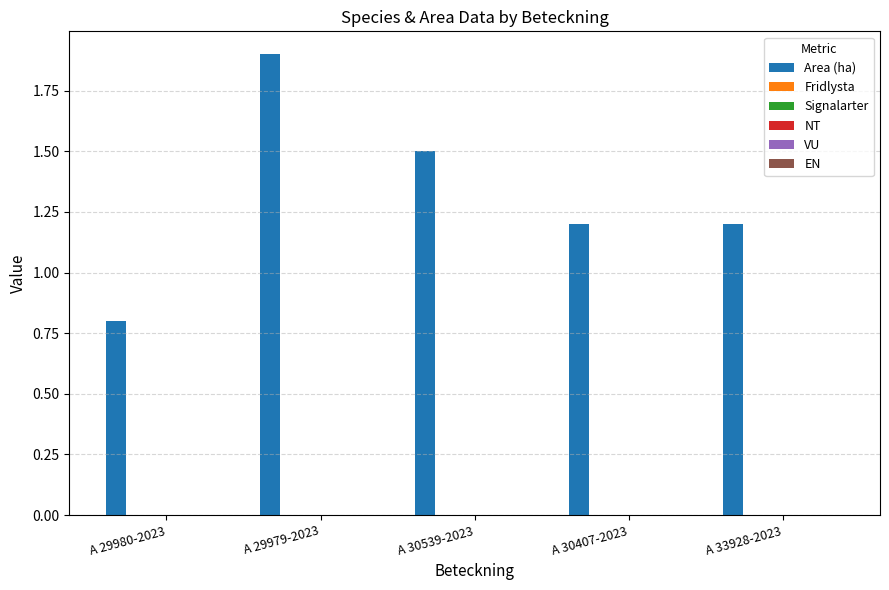

What is the smallest value displayed?

0.8